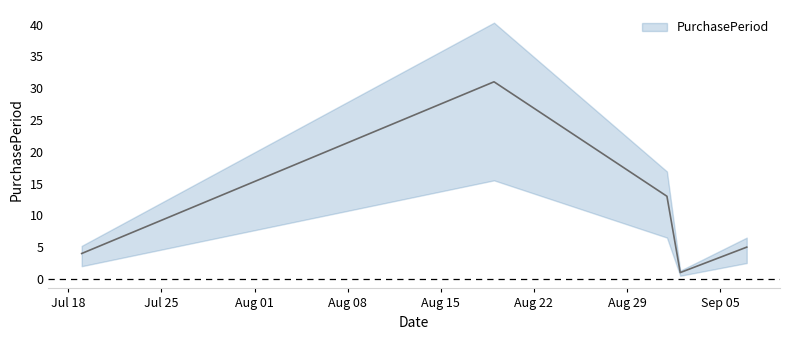

What is the smallest value displayed?

1